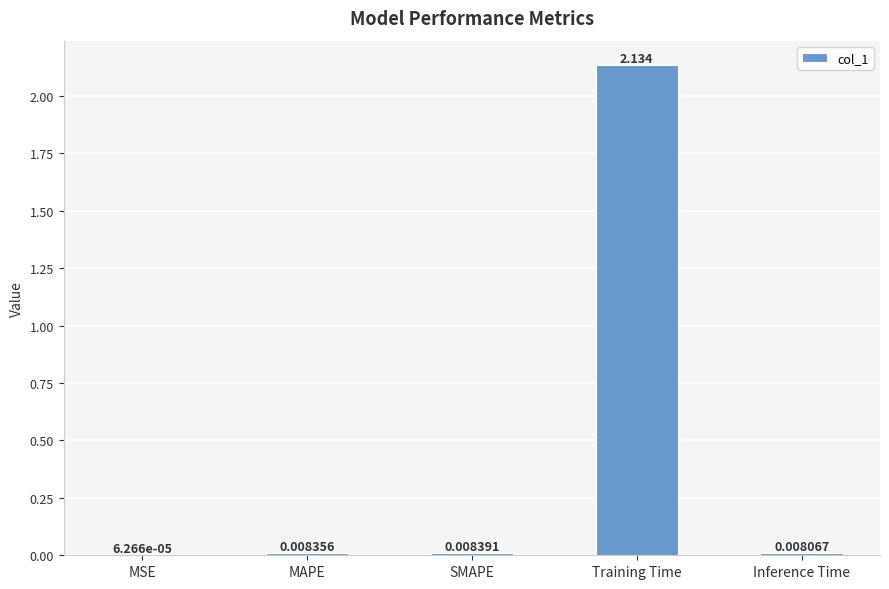

At which label is the value closest to 1?

SMAPE